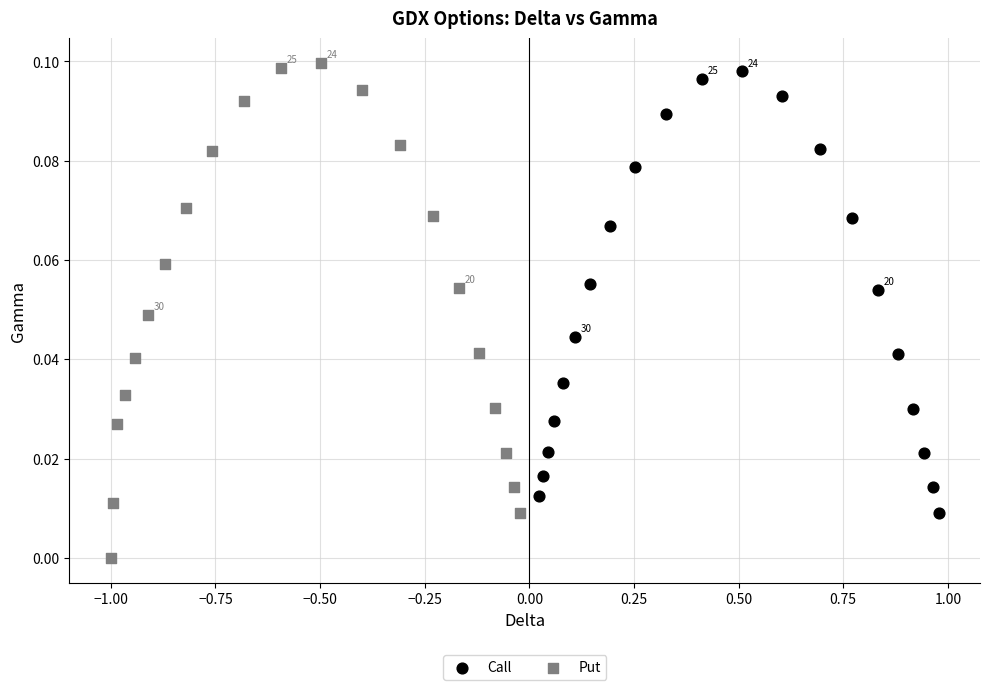

Which series reaches the maximum Y coordinate?

Put